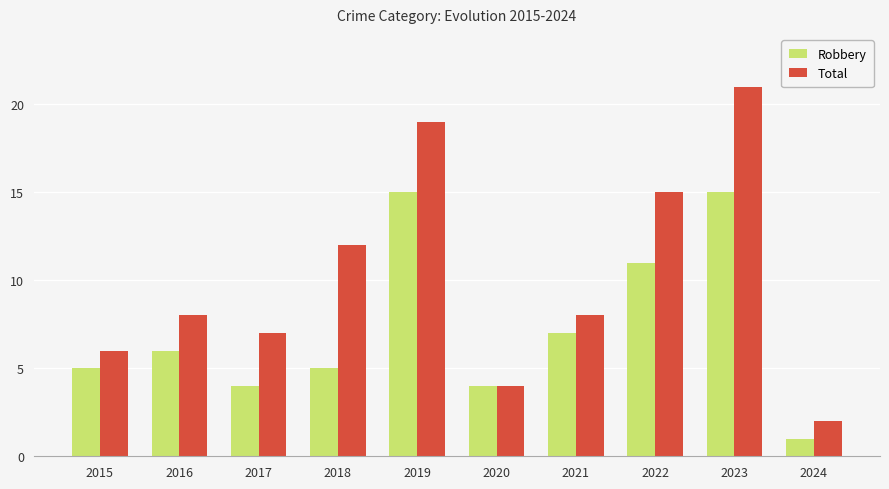

What are all the series names shown in the legend?

Robbery, Total